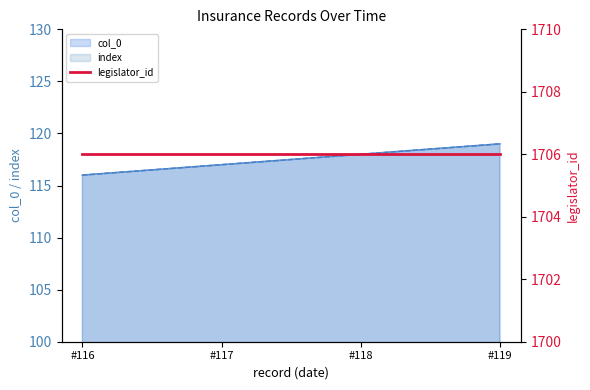

True or false: col_0 and index intersect in this chart.

False